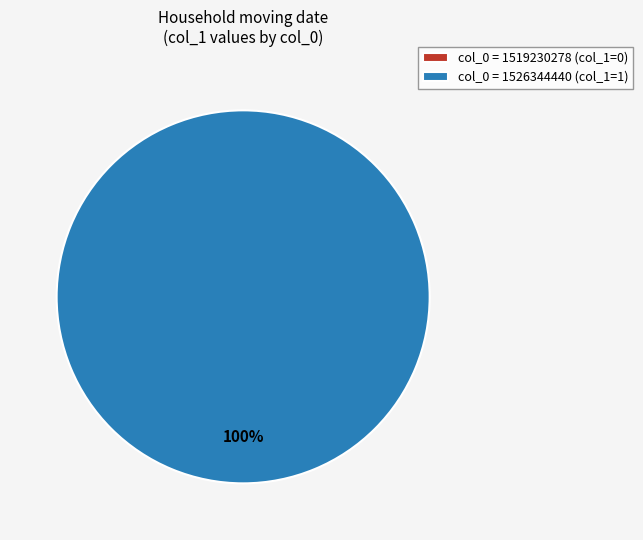

What is the change in value from 1519230278 to 1526344440?

+1